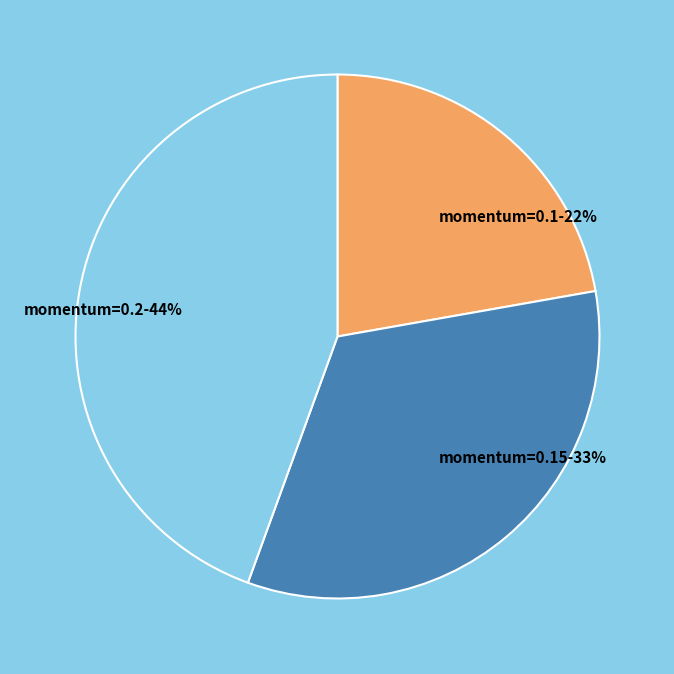

Does momentum=0.1 account for over 50% of the chart?

No